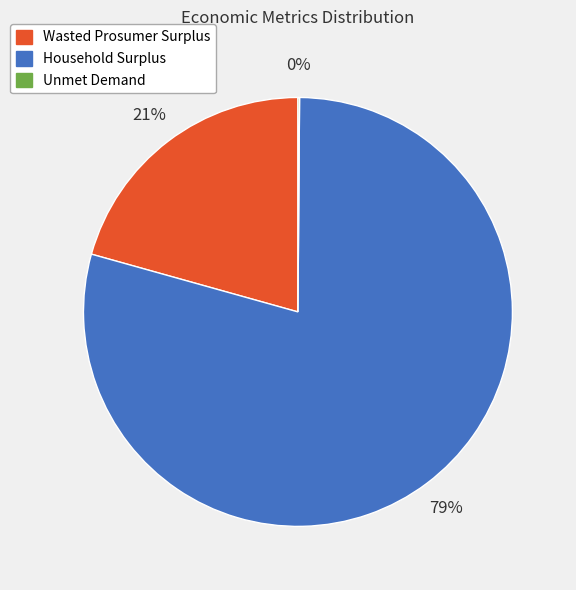

What is the largest slice in the pie chart?

Household Surplus